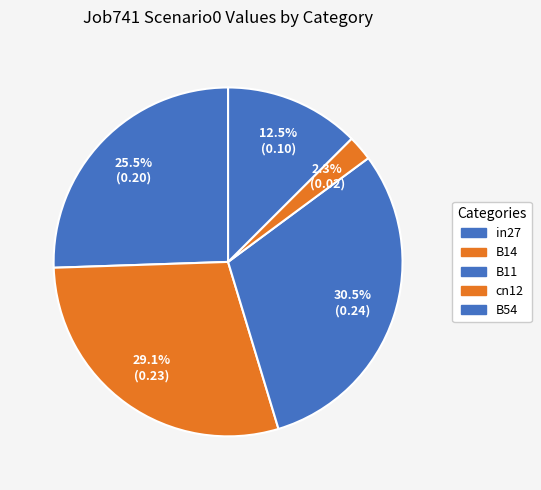

How many segments does this pie chart have?

5